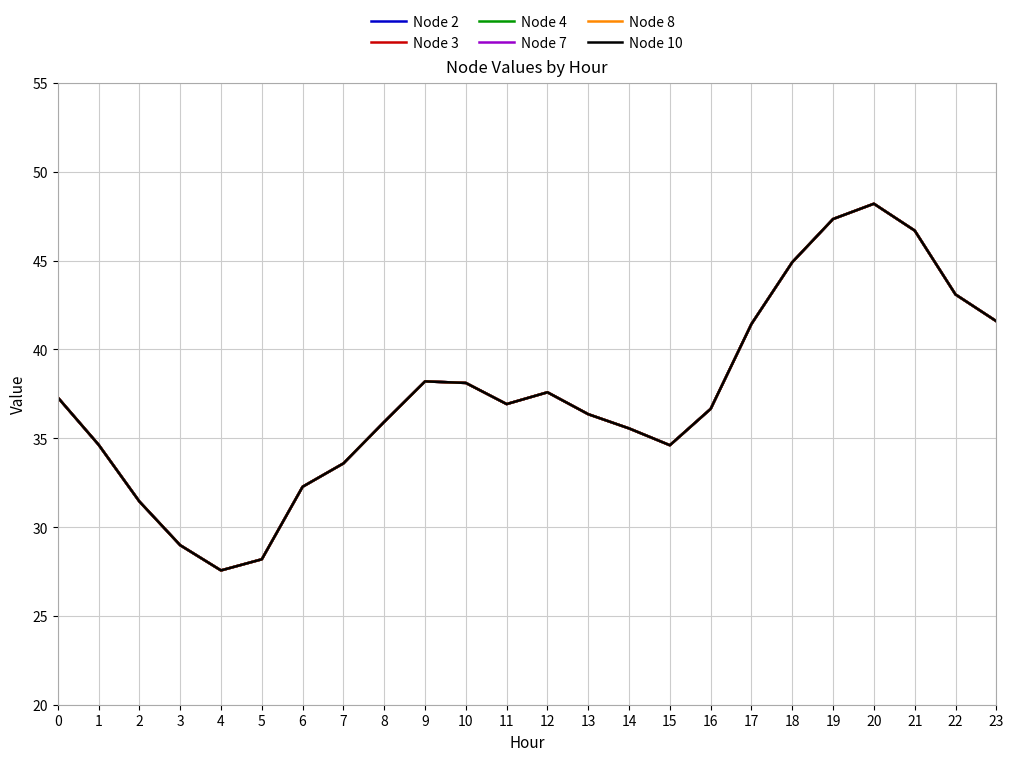

At which category is the sum across all series the highest?

20